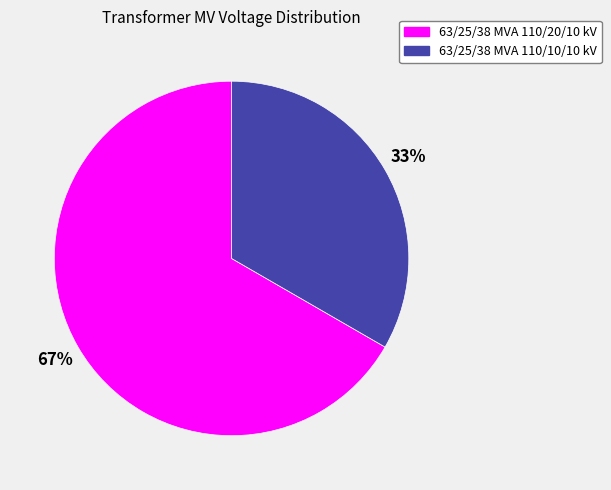

What is the ratio of the value at 63/25/38 MVA 110/10/10 kV to the value at 63/25/38 MVA 110/20/10 kV?

0.5